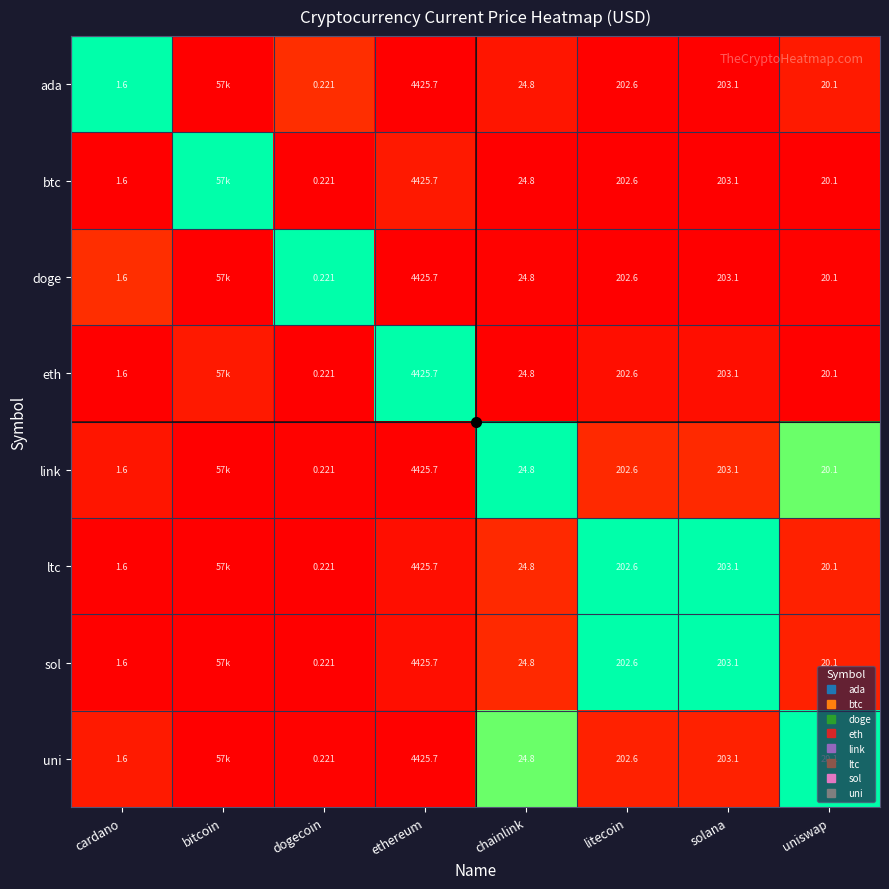

Between litecoin and uniswap, which series saw the biggest shift?

ltc